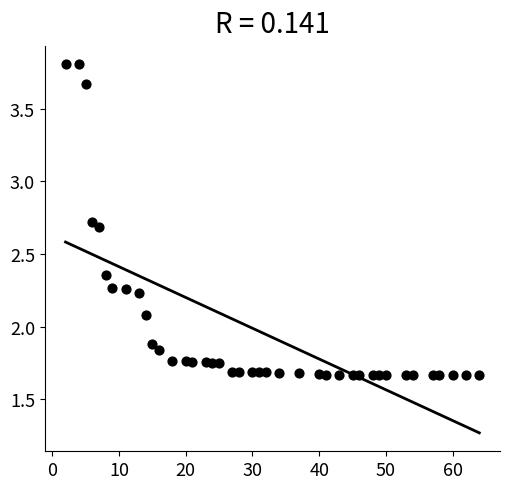

What Y value in the scatter plot is closest to 2?

2.1